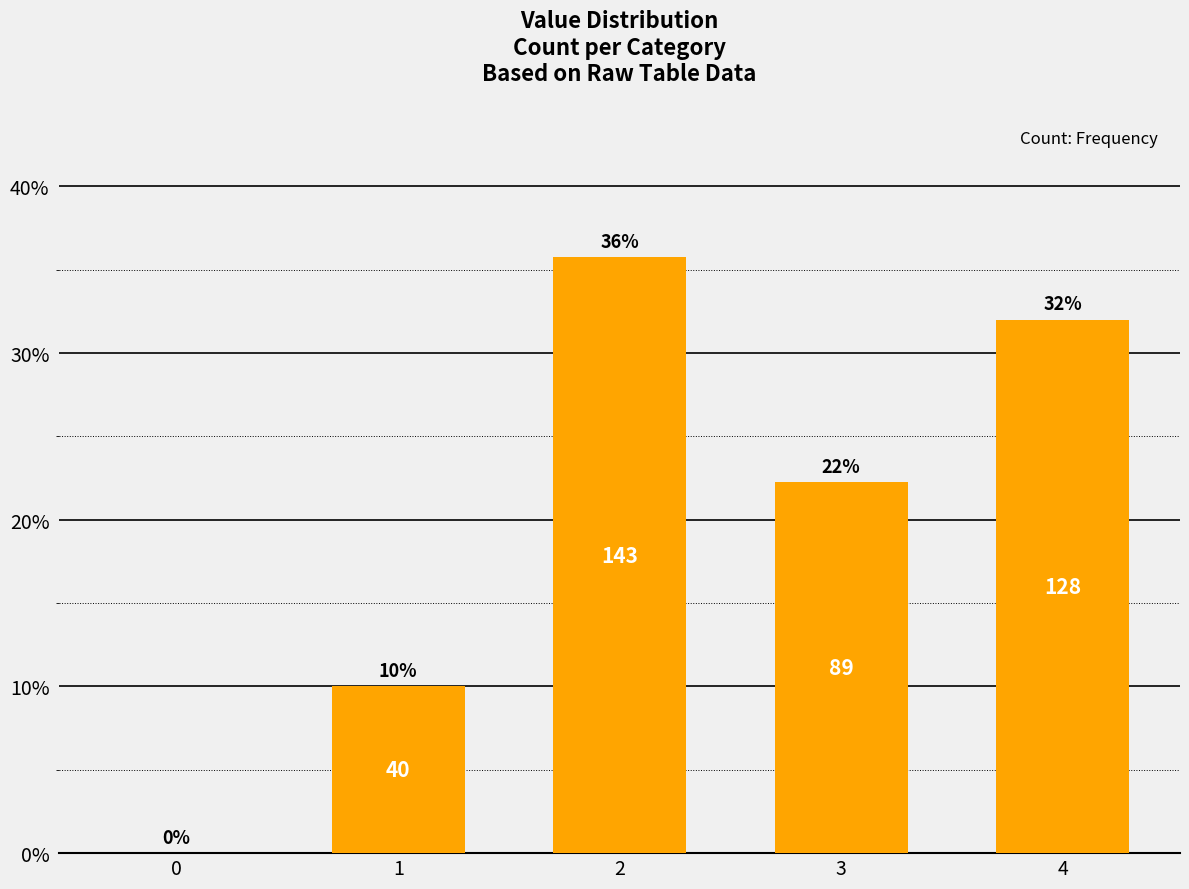

Rank the categories by value from lowest to highest.

0, 1, 3, 4, 2